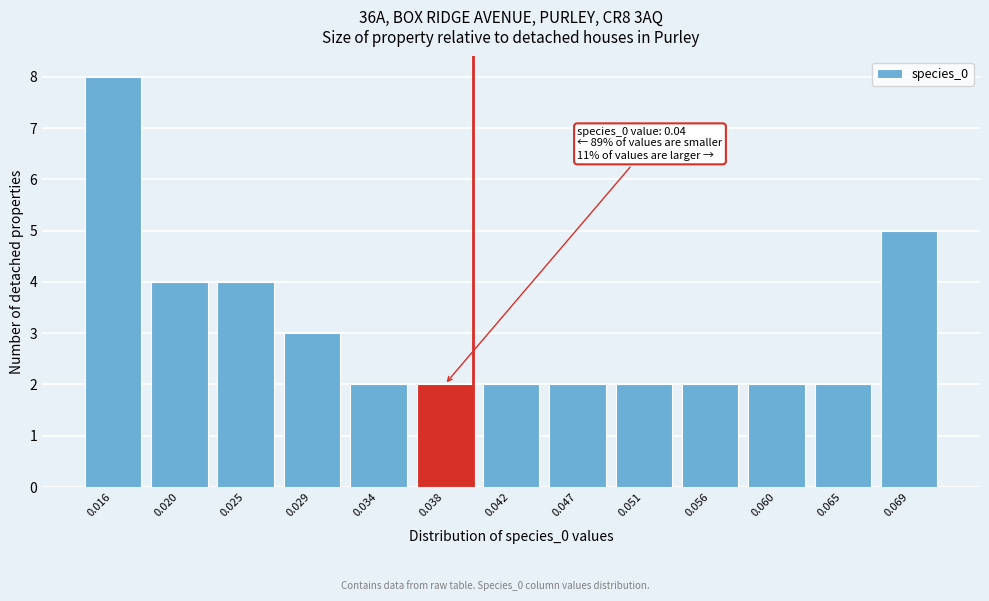

Reading right to left, transcribe all the data shown in this chart.

5	2	2	2	2	2	2	2	2	3	4	4	8